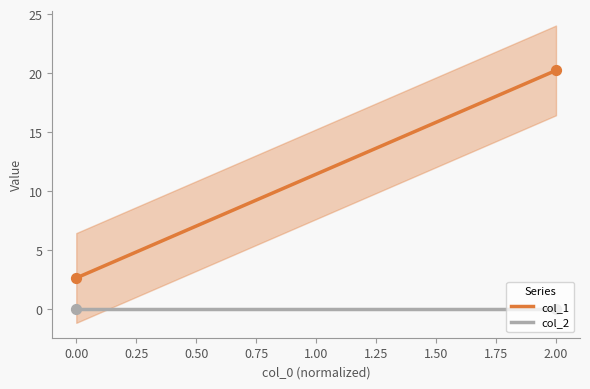

Which series has the largest total across all categories?

col_1